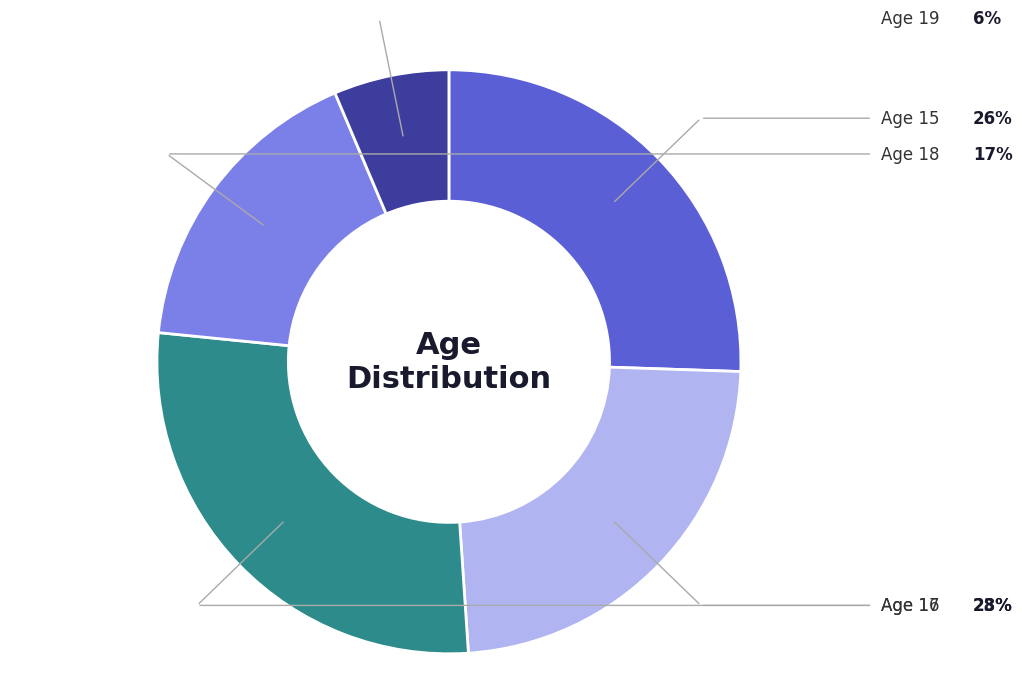

Is there a majority slice in this chart?

No